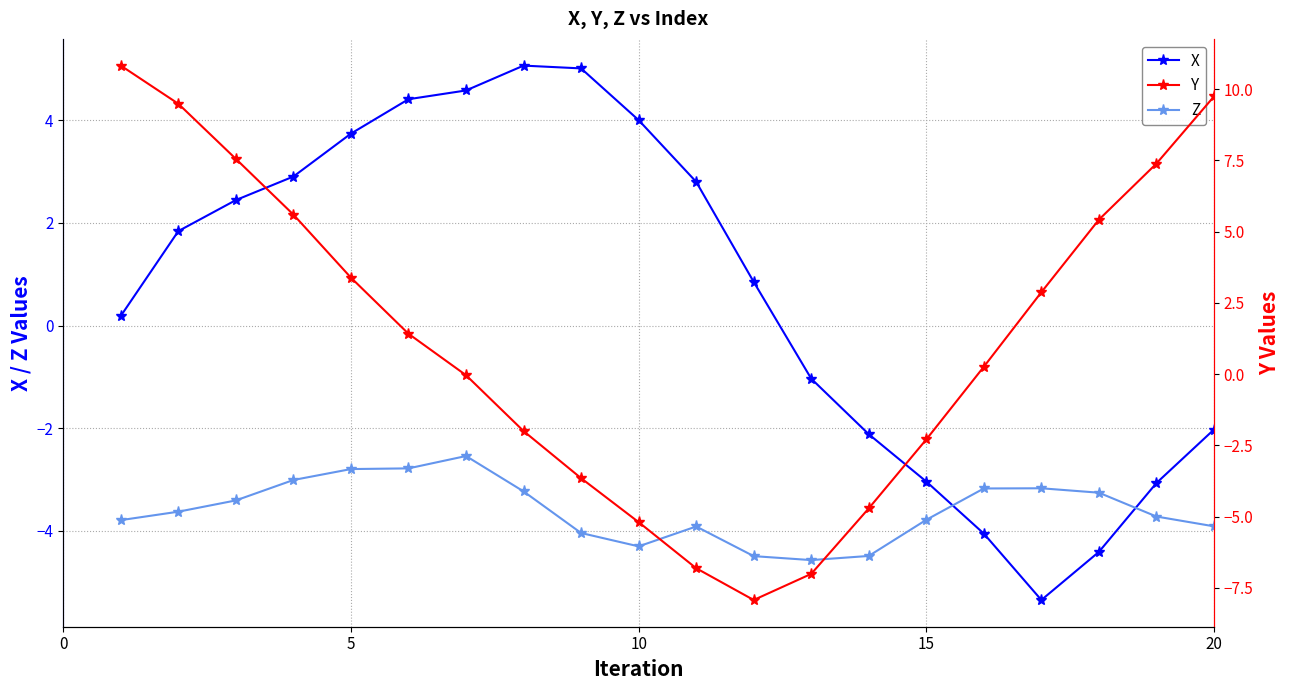

Rank the series by their maximum value, from highest to lowest.

Y, X, Z